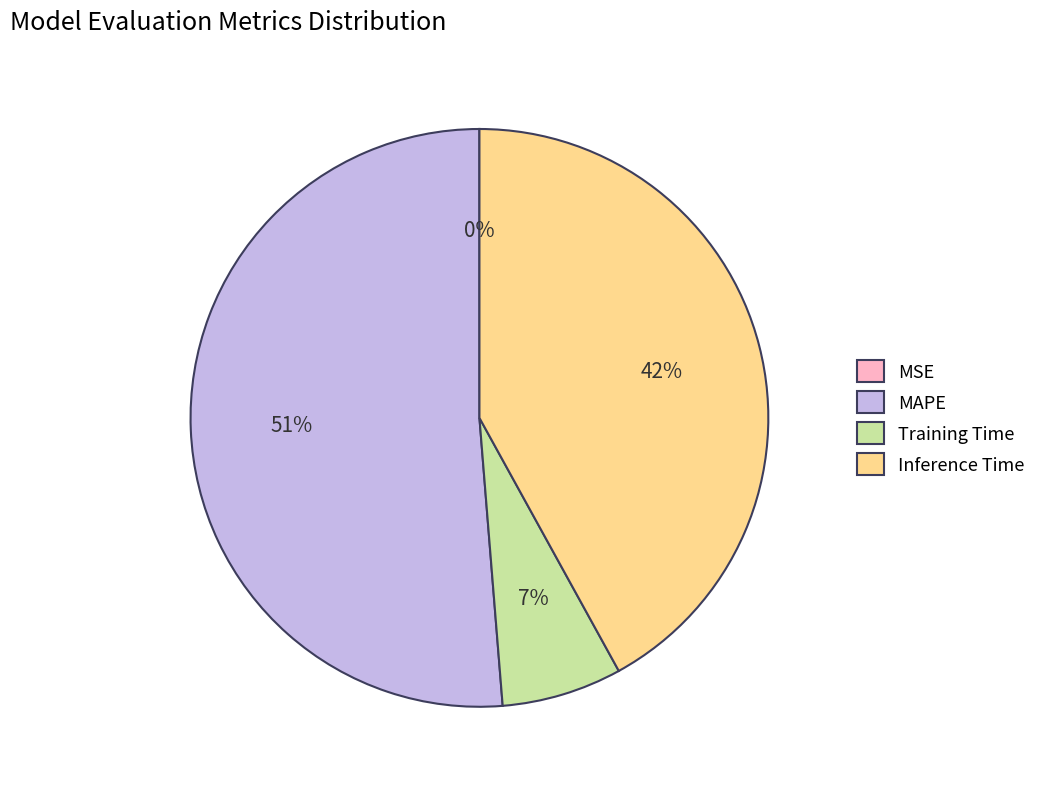

Approximately how many times larger is the value at Training Time compared to Inference Time?

0.2